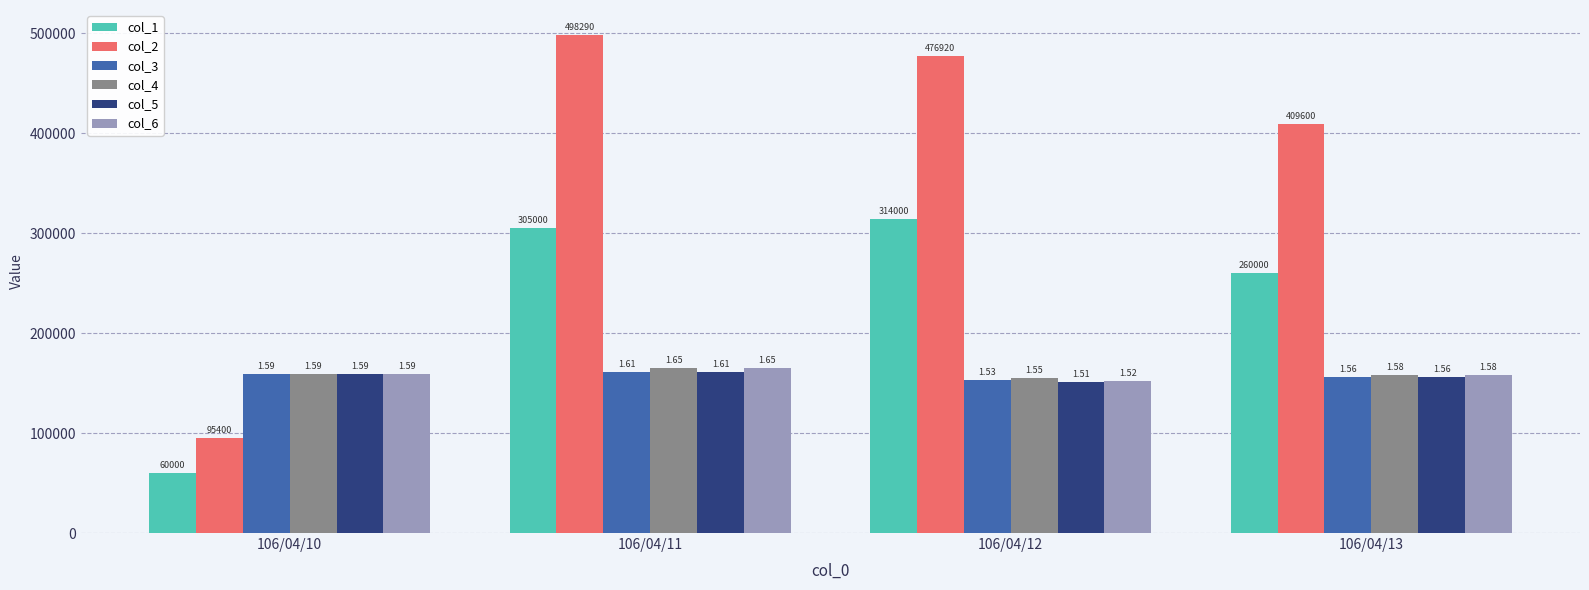

What are all the series names shown in the legend?

col_1, col_2, col_3, col_4, col_5, col_6